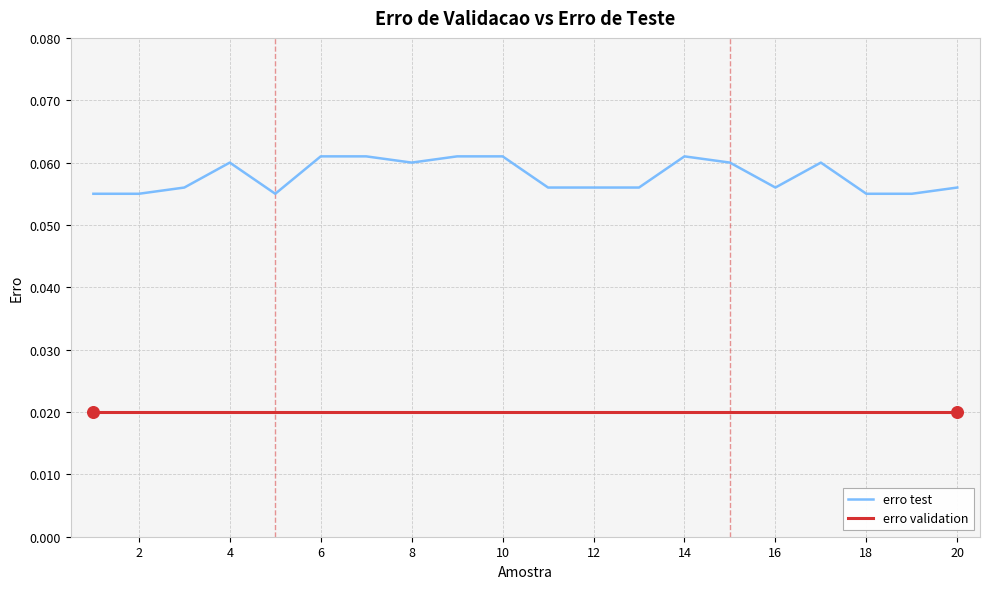

Which series has the largest total across all categories?

erro test